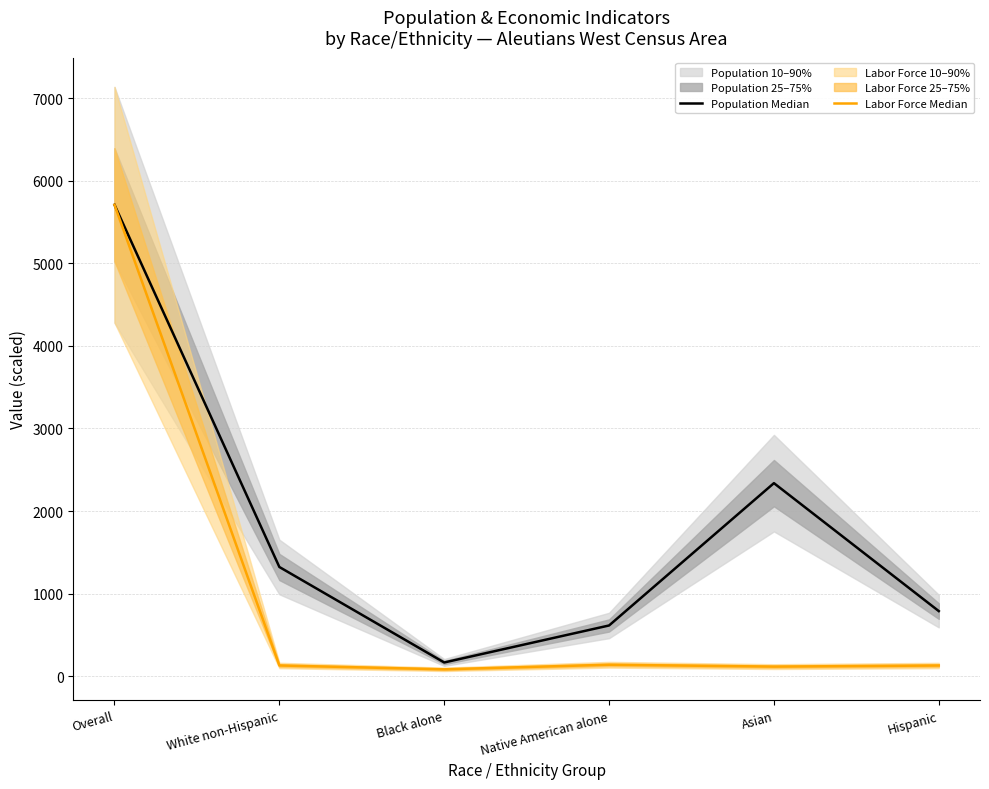

Reading left to right, extract all data points from this chart.

Population Median: Overall=5708.0	White non-Hispanic=1323.0	Black alone=167.0	Native American alone=615.0	Asian=2338.0	Hispanic=789.0
Labor Force Median: Overall=5708.0	White non-Hispanic=130.8	Black alone=84.3	Native American alone=139.6	Asian=117.1	Hispanic=130.2